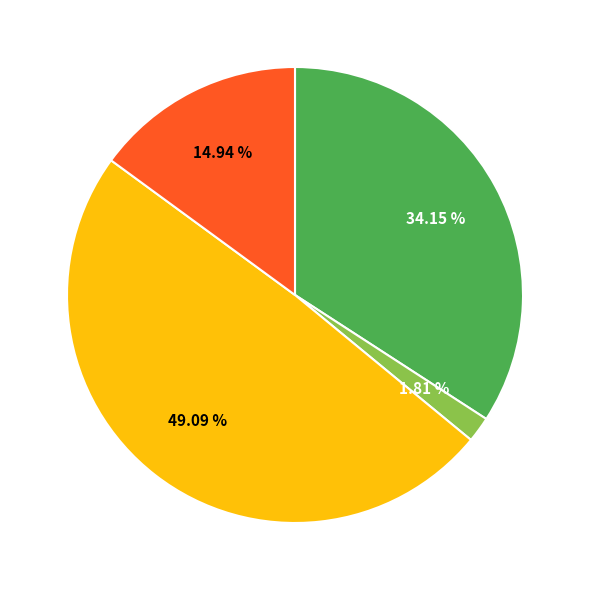

Does any single category account for the majority?

No